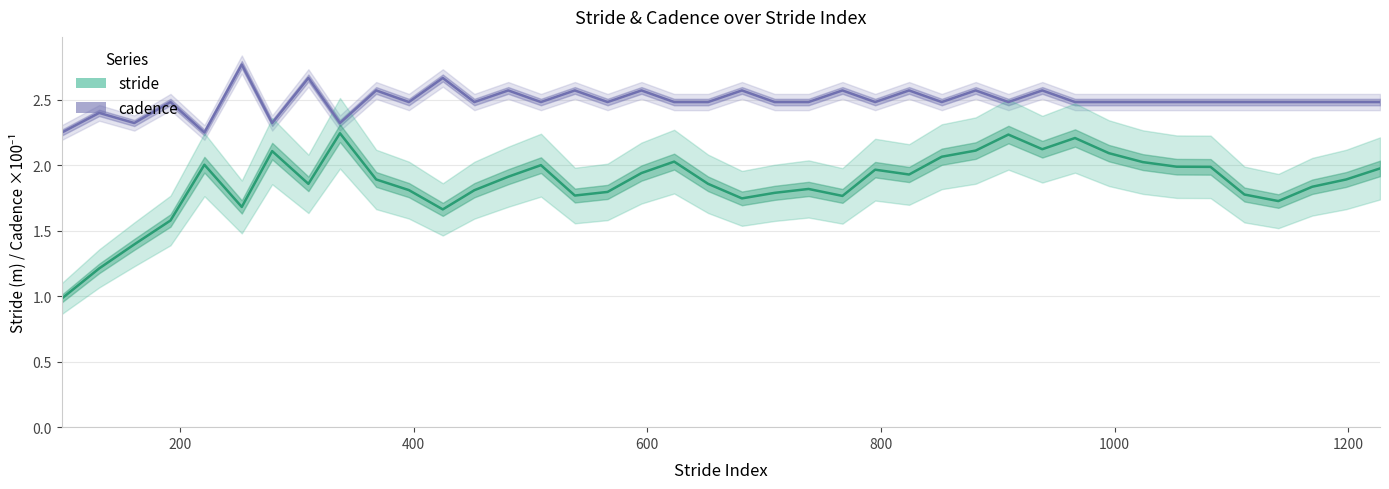

Is it true that stride equals 0.5 at 38?

False